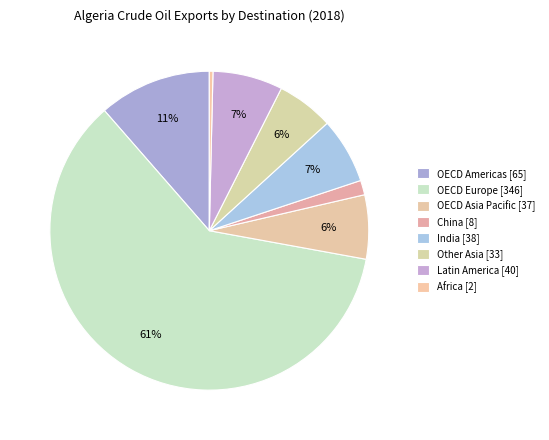

Is there a majority slice in this chart?

Yes